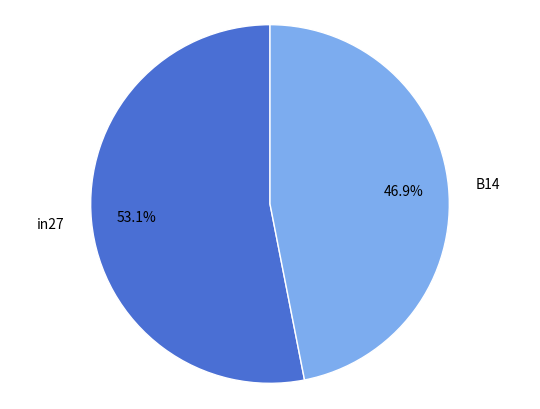

Does any single category account for the majority?

Yes